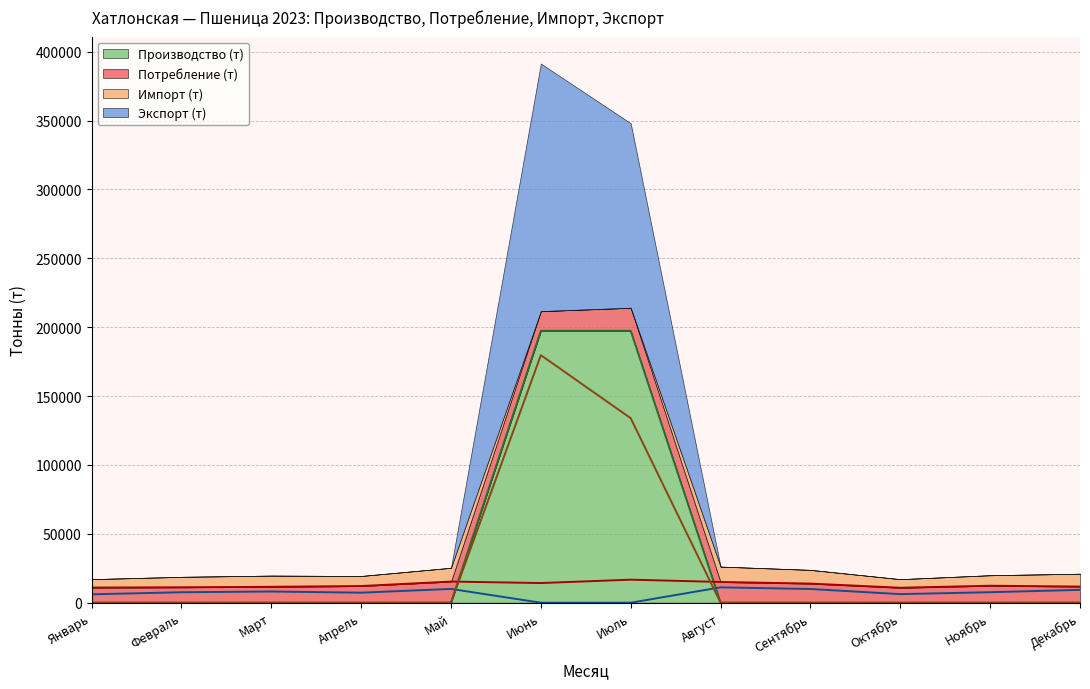

What position from the right is Октябрь?

3